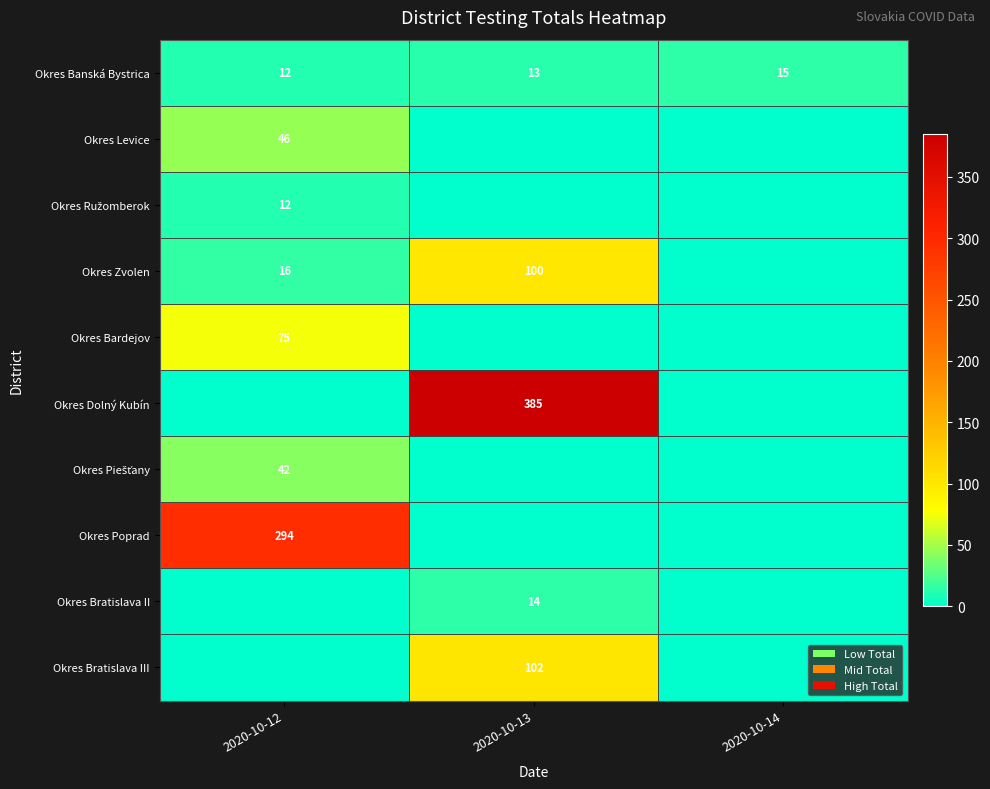

How many series are shown in this chart?

10